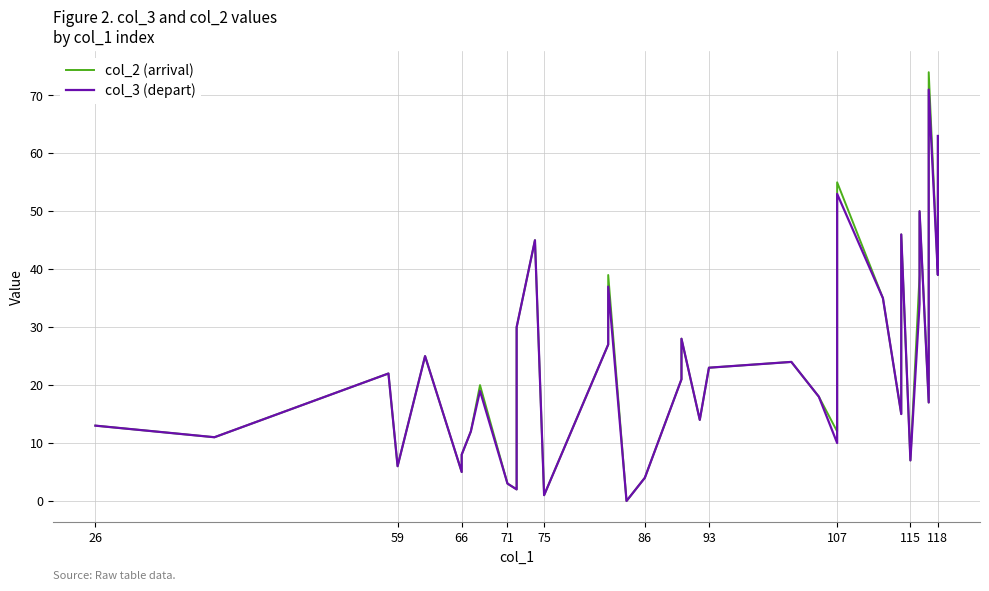

Which series has the largest range (max minus min)?

col_2 (arrival)